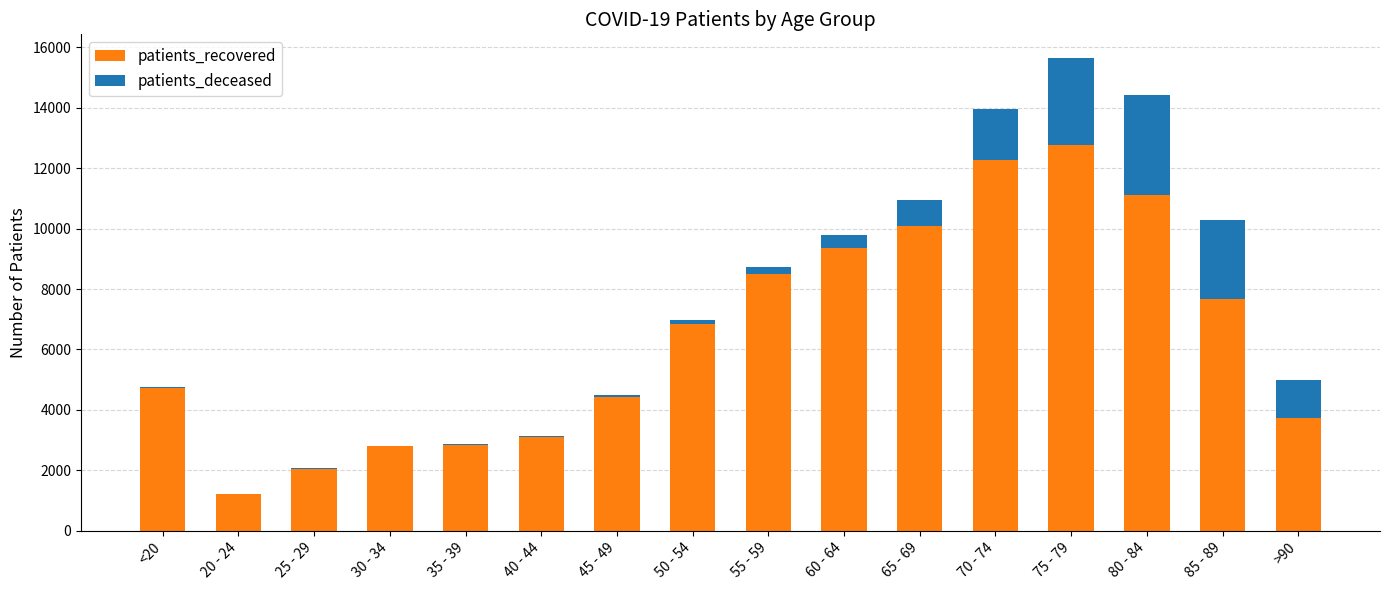

At which label does patients_recovered reach its peak?

75 - 79